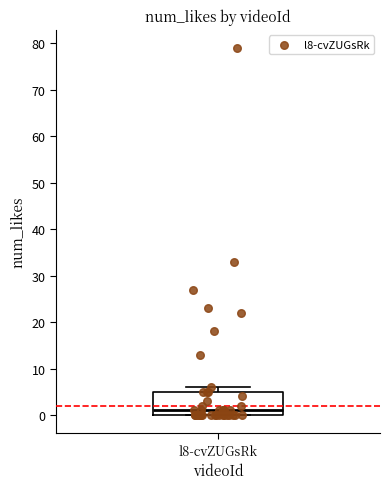

Where does the median line of the box for l8-cvZUGsRk sit on the y-axis? The values are not printed on the chart, so give them approximately, as read against the axis.

1